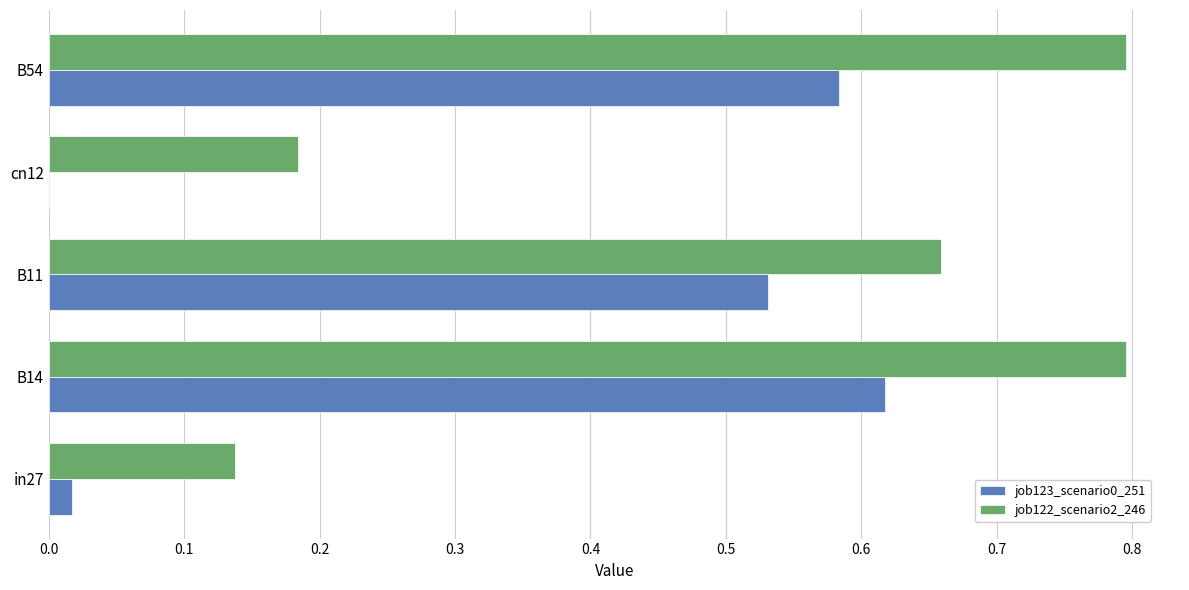

Between in27 and B54, which series saw the biggest shift?

job122_scenario2_246